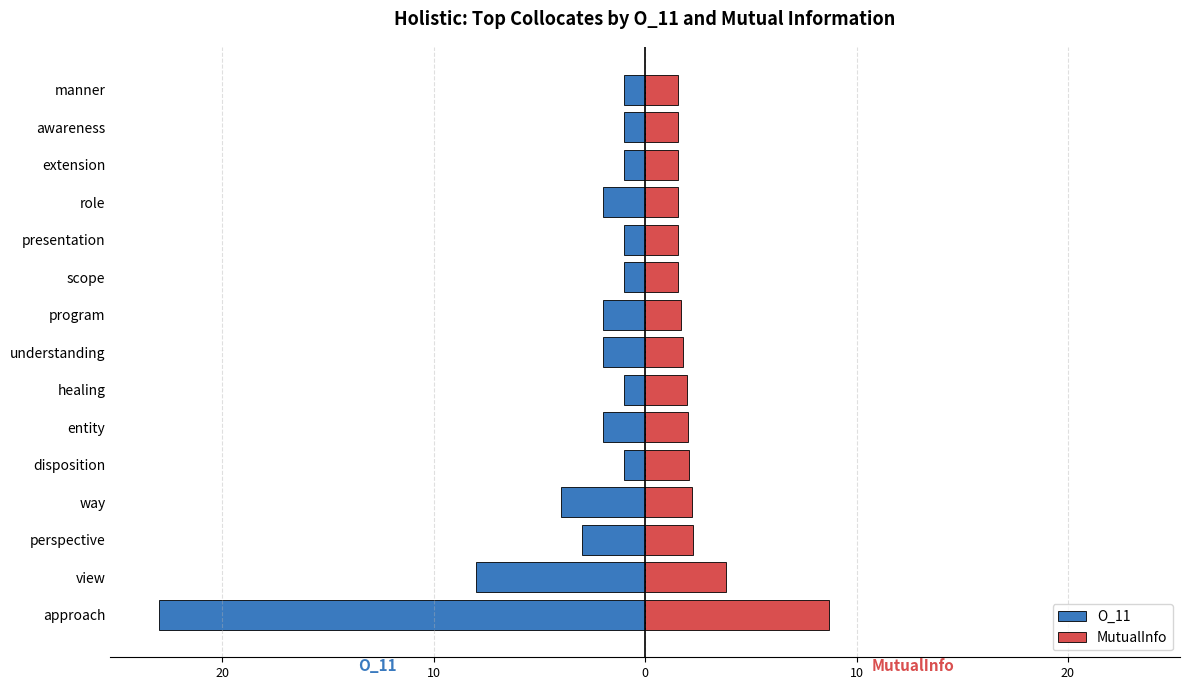

Reading right to left, what are all the values shown in this chart?

O_11: -1.0	-1.0	-1.0	-2.0	-1.0	-1.0	-2.0	-2.0	-1.0	-2.0	-1.0	-4.0	-3.0	-8.0	-23.0
MutualInfo: 1.5	1.5	1.6	1.6	1.6	1.6	1.7	1.8	2.0	2.0	2.1	2.2	2.3	3.8	8.7